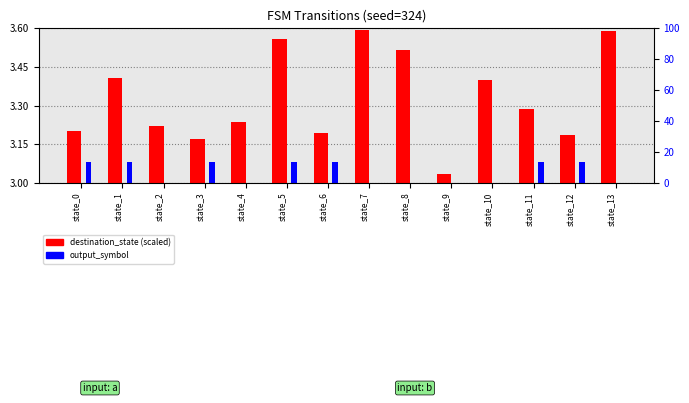

Reading left to right, extract all data points from this chart.

destination_state (scaled): 3.2	3.4	3.2	3.2	3.2	3.6	3.2	3.6	3.5	3.0	3.4	3.3	3.2	3.6
output_symbol: 3.1	3.1	3.0	3.1	3.0	3.1	3.1	3.0	3.0	3.0	3.0	3.1	3.1	3.0